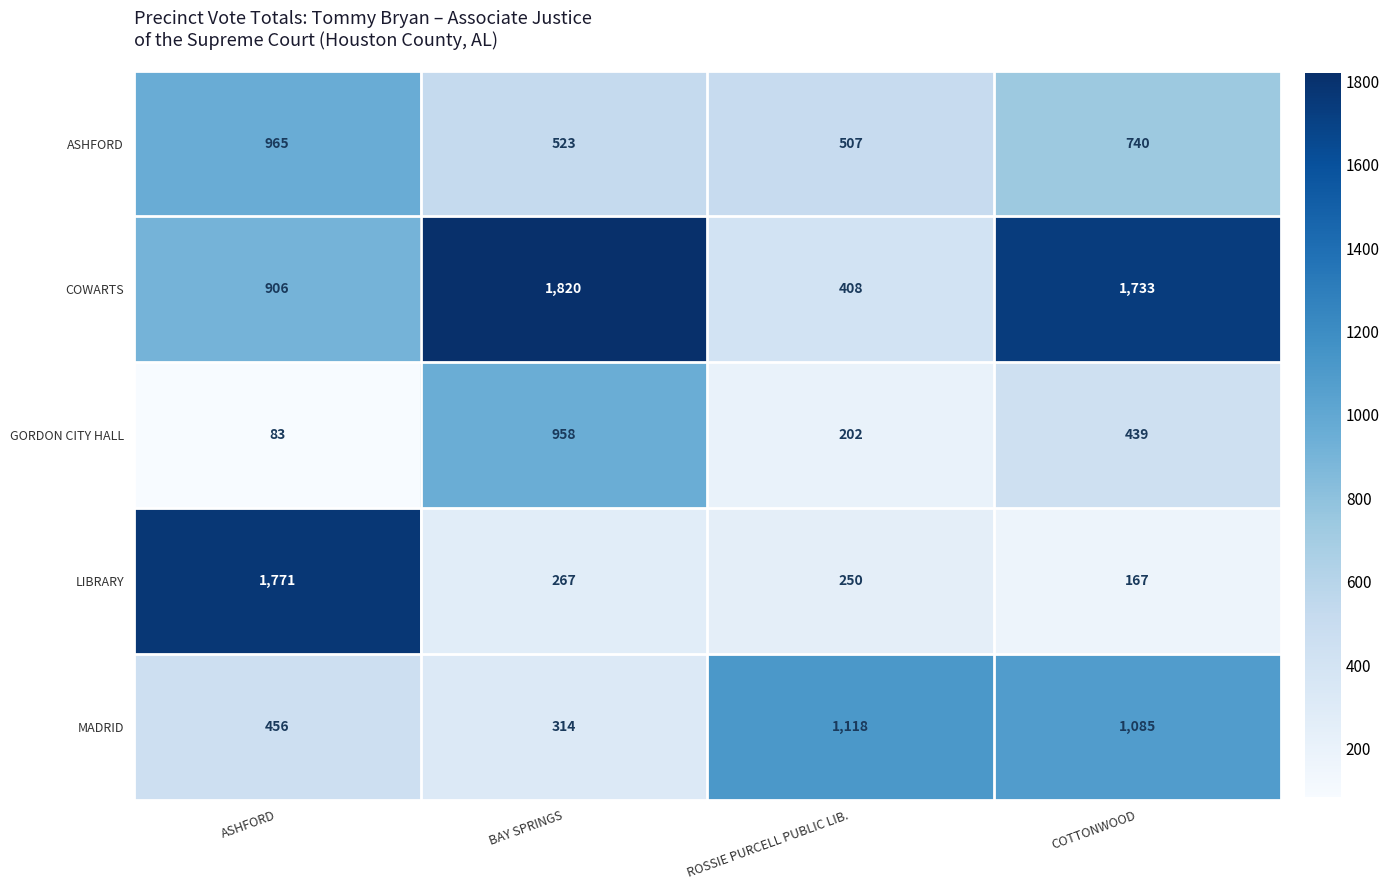

Rank the series at COTTONWOOD from highest to lowest value.

COWARTS, MADRID, ASHFORD, GORDON CITY HALL, LIBRARY